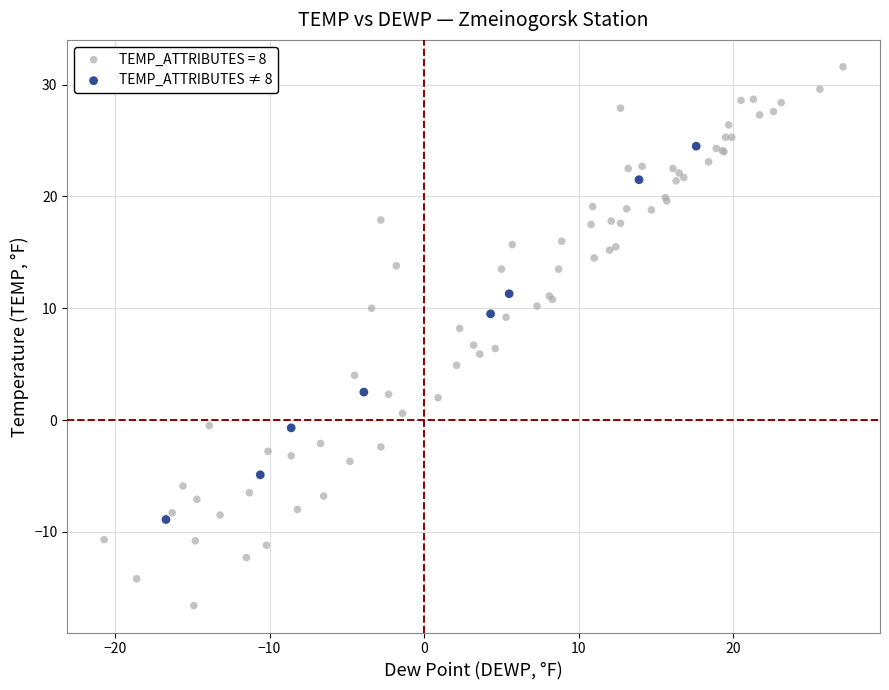

Which series has the widest spread of Y values?

TEMP_ATTRIBUTES = 8